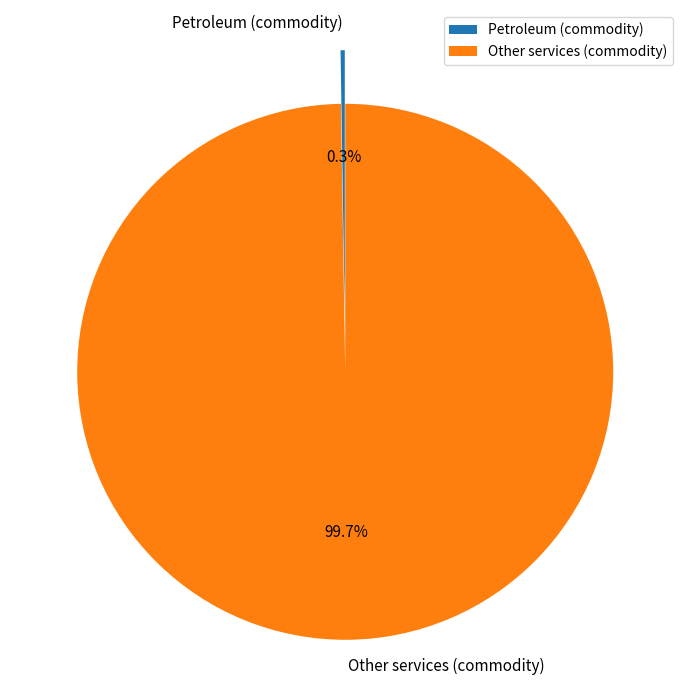

Does Other services (commodity) represent more than half of the total?

Yes